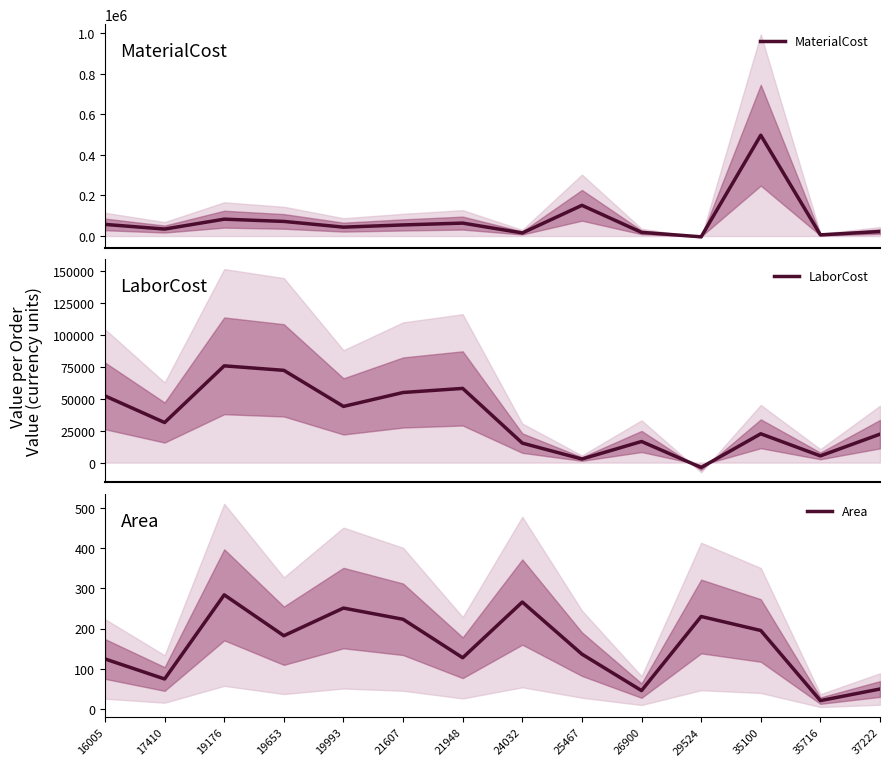

What is the spread (max minus min) of values at 19176?

82876.9